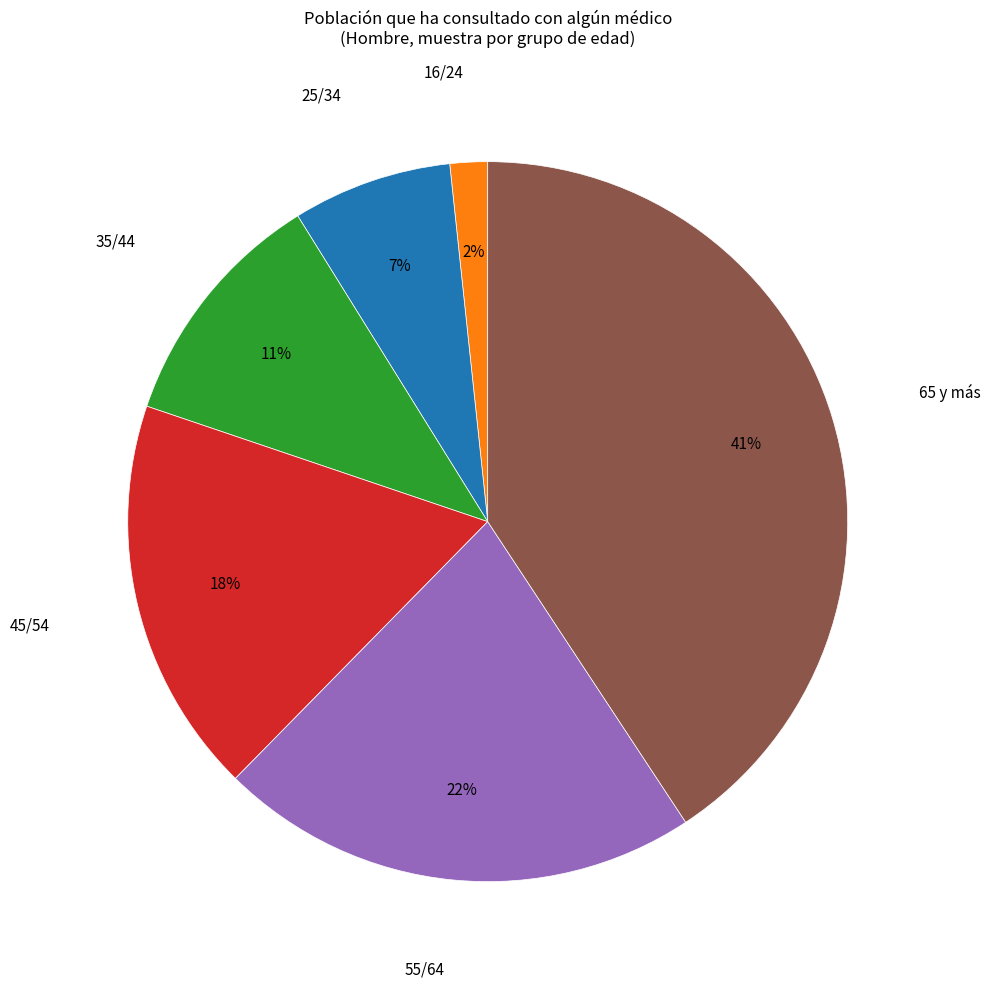

To the nearest percent, what is the difference between the largest and smallest slice percentages?

39%